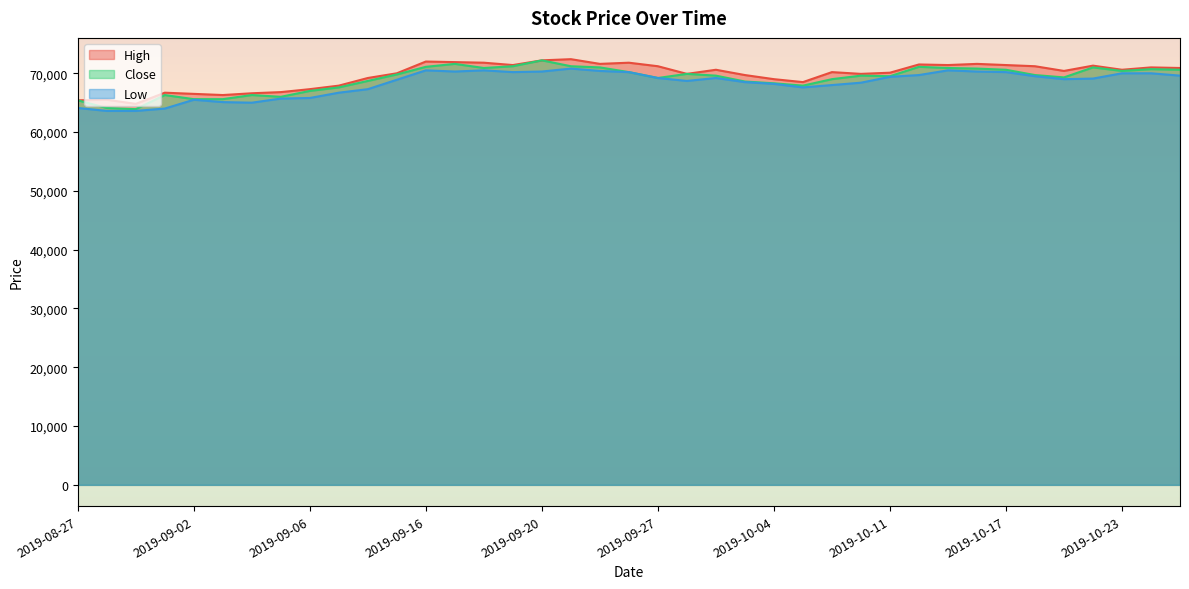

Is the value of Low at 2019-09-04 greater than the value of High at 2019-10-10?

No